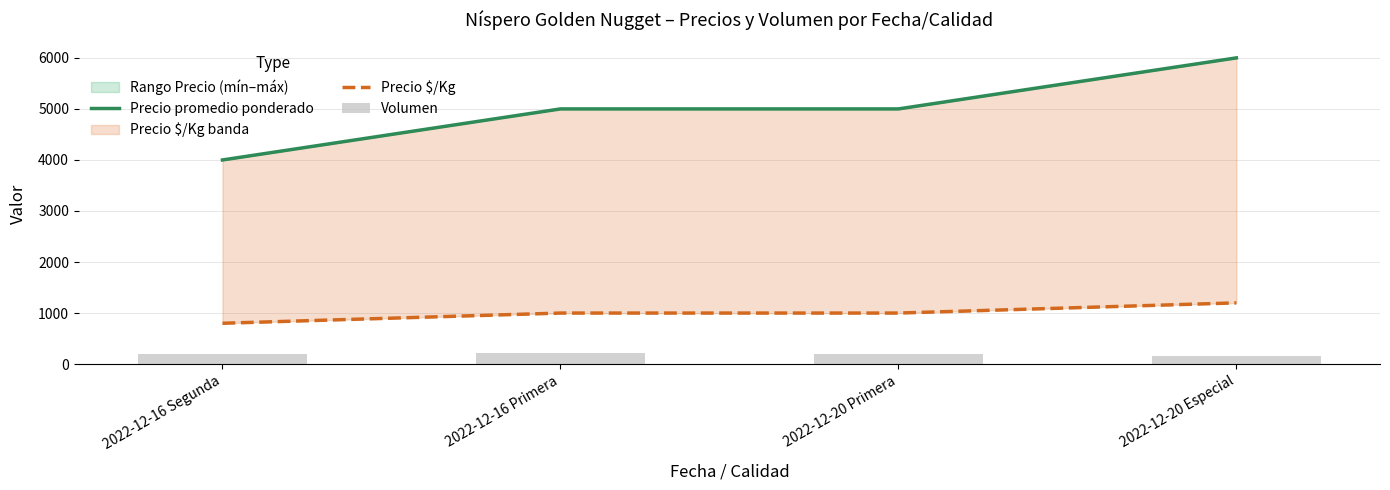

Reading left to right, transcribe all the data shown in this chart.

Precio promedio ponderado: 4000	5000	5000	6000
Precio $/Kg: 800	1000	1000	1200
Volumen: 200	220	200	150